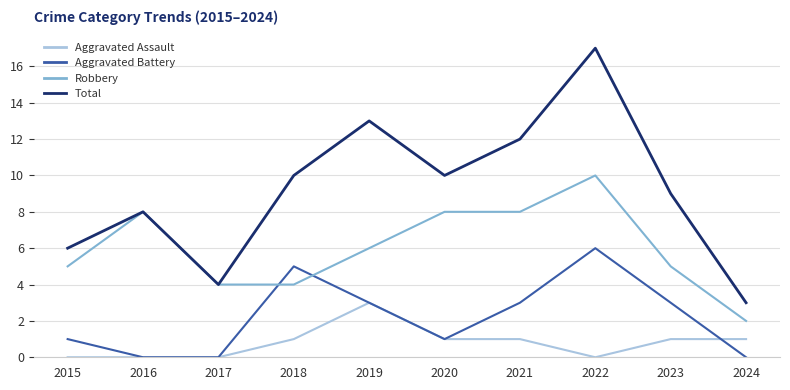

What is the approximate value of Robbery at 2022?

10